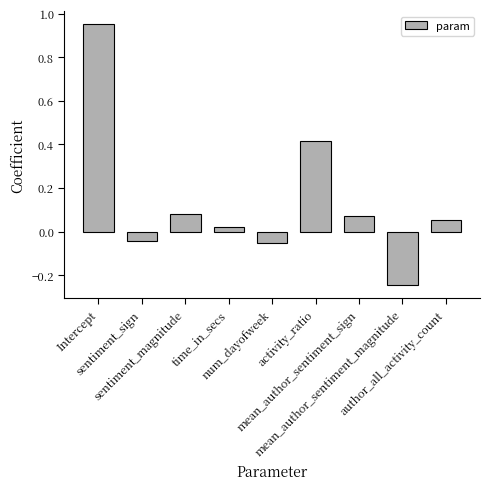

At which label is the value closest to 0?

time_in_secs